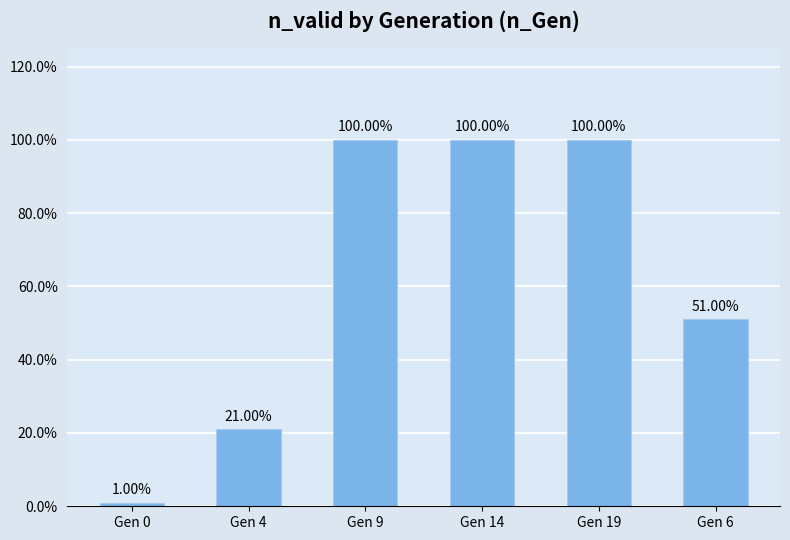

Are the bars horizontal?

No